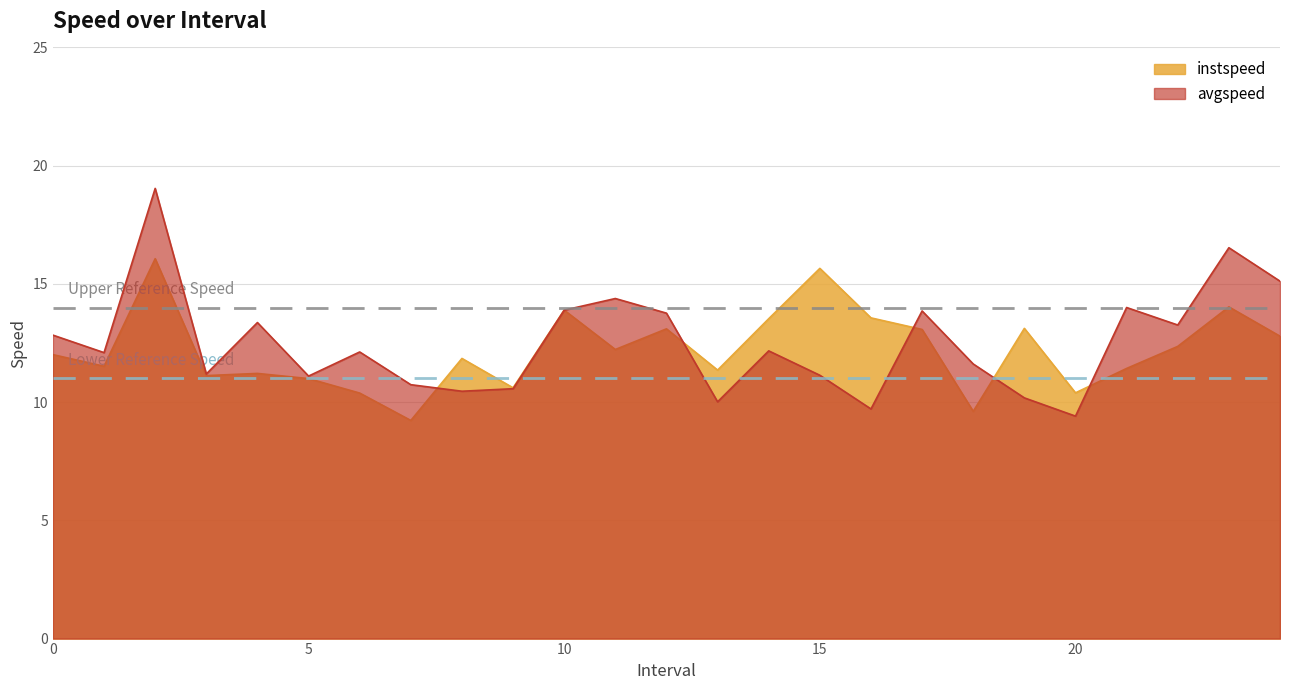

How many values in the avgspeed series are below 12?

11